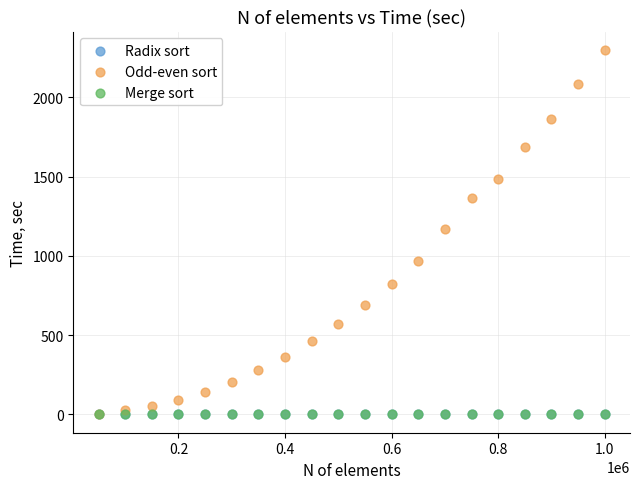

Which series reaches the maximum Y coordinate?

Odd-even sort